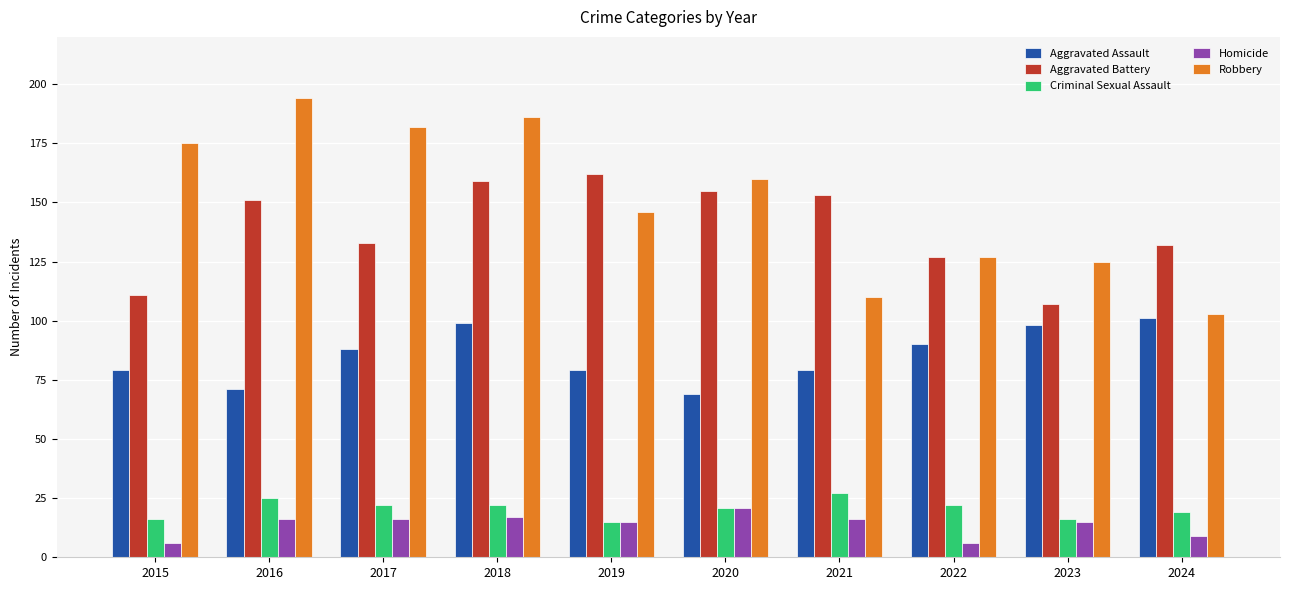

Reading left to right, transcribe all the data shown in this chart.

Aggravated Assault: 2015=79	2016=71	2017=88	2018=99	2019=79	2020=69	2021=79	2022=90	2023=98	2024=101
Aggravated Battery: 2015=111	2016=151	2017=133	2018=159	2019=162	2020=155	2021=153	2022=127	2023=107	2024=132
Criminal Sexual Assault: 2015=16	2016=25	2017=22	2018=22	2019=15	2020=21	2021=27	2022=22	2023=16	2024=19
Homicide: 2015=6	2016=16	2017=16	2018=17	2019=15	2020=21	2021=16	2022=6	2023=15	2024=9
Robbery: 2015=175	2016=194	2017=182	2018=186	2019=146	2020=160	2021=110	2022=127	2023=125	2024=103